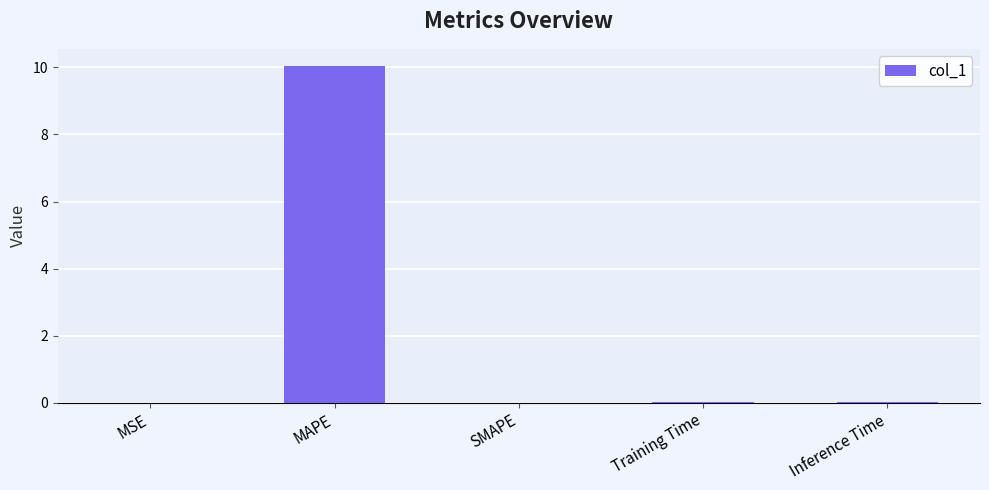

The value at MAPE is 10.1. True or false?

True